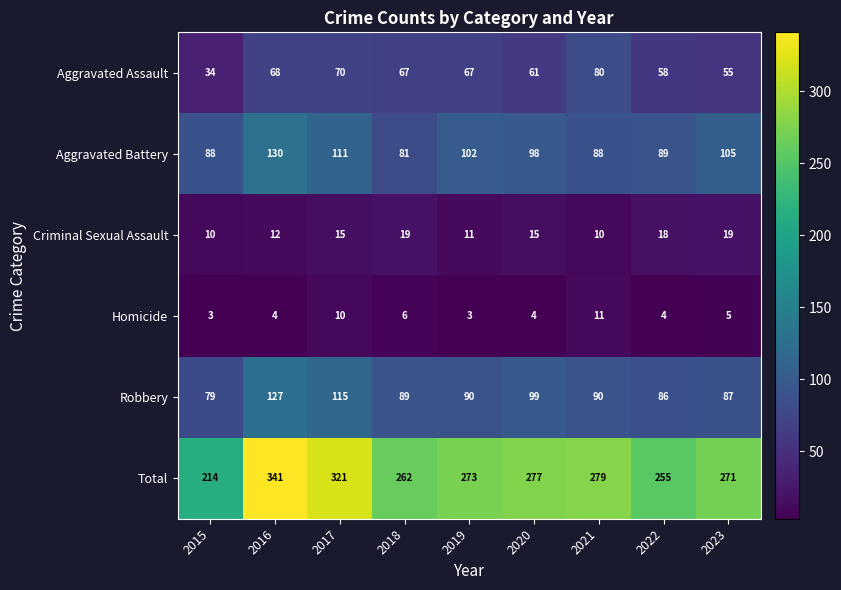

How many distinct data groups are displayed?

6